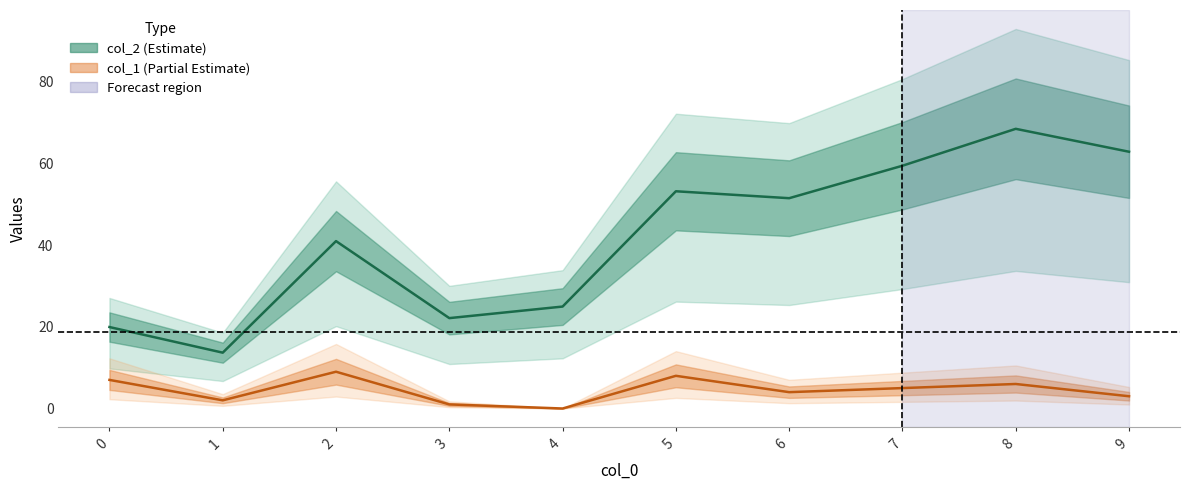

At which category does col_1 reach its first local peak?

2